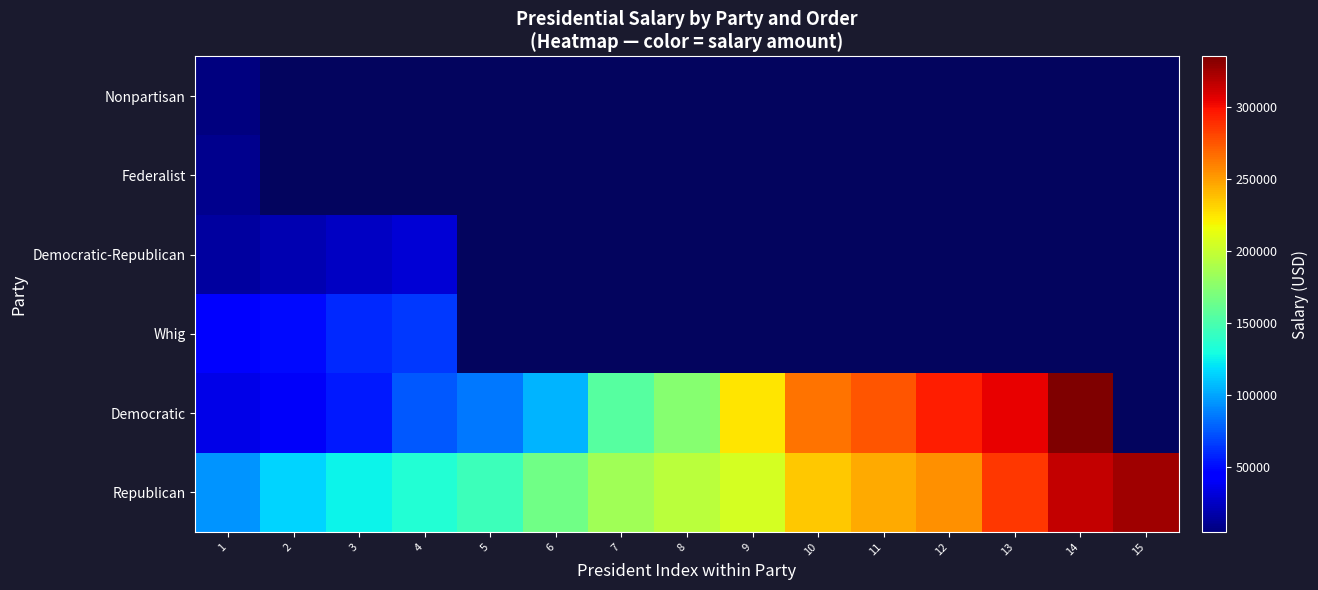

How many distinct data groups are displayed?

6